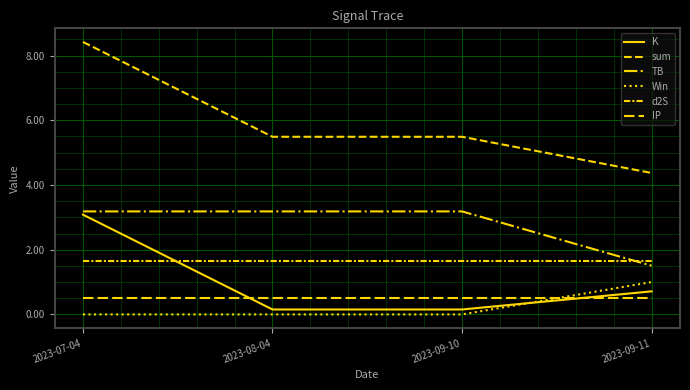

Is this an area chart (filled region under the line)?

No